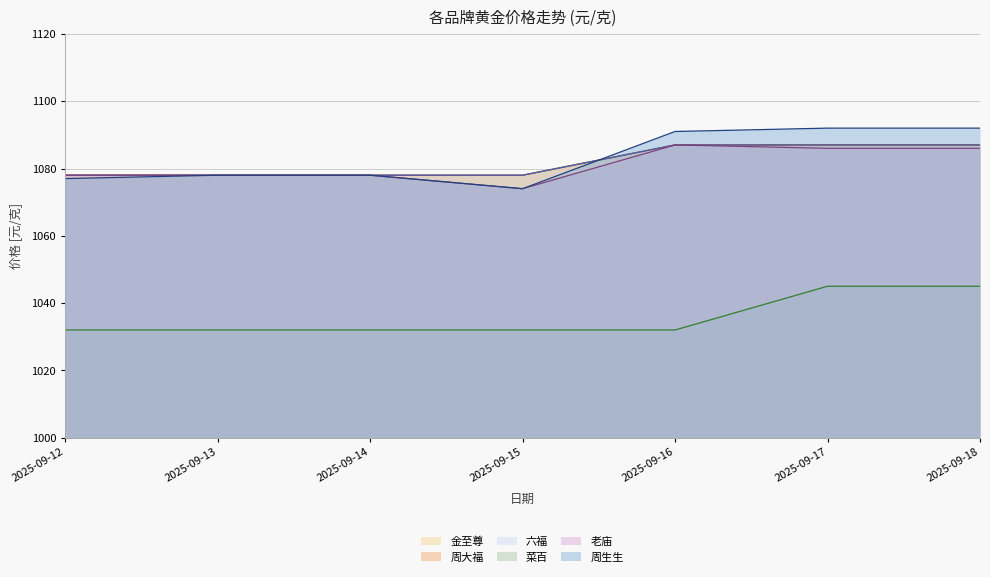

At which label is 周生生 closest to 83?

2025-09-13